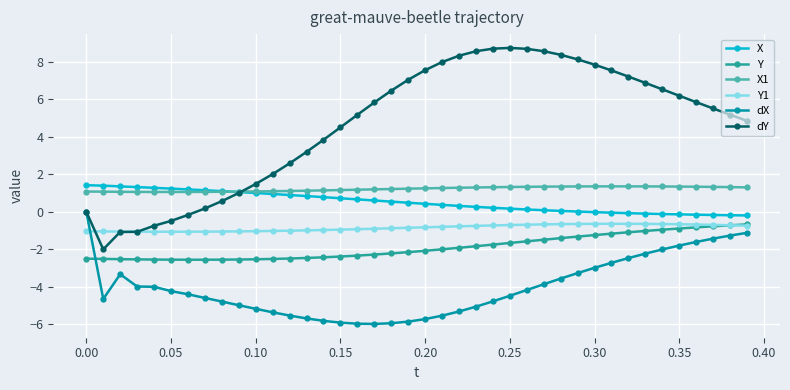

What is the value of the dY point at the 40th from the left?

4.9